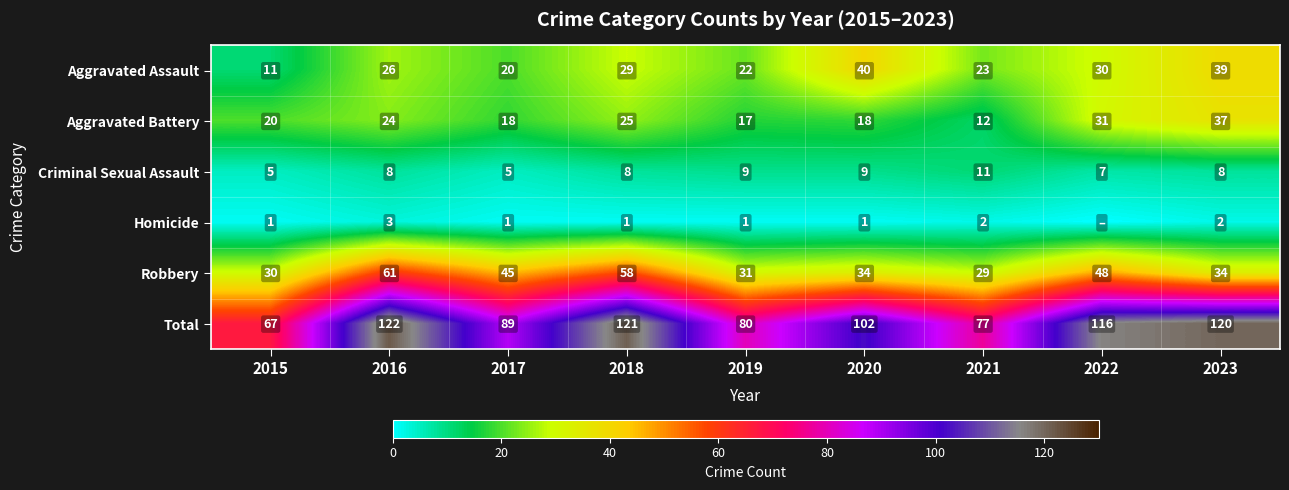

At which label is Aggravated Battery closest to 24?

2016